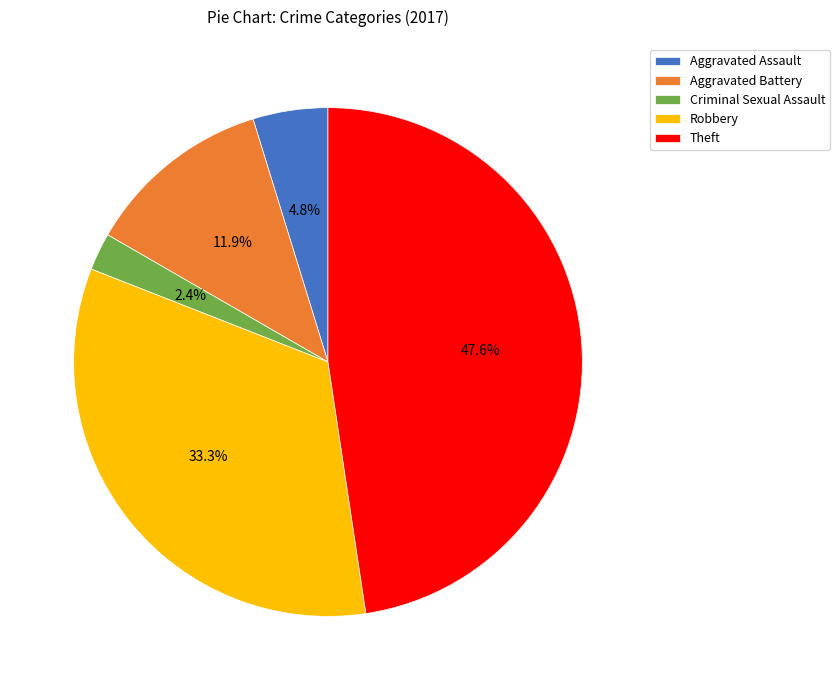

To the nearest percent, what portion does Robbery represent?

33%